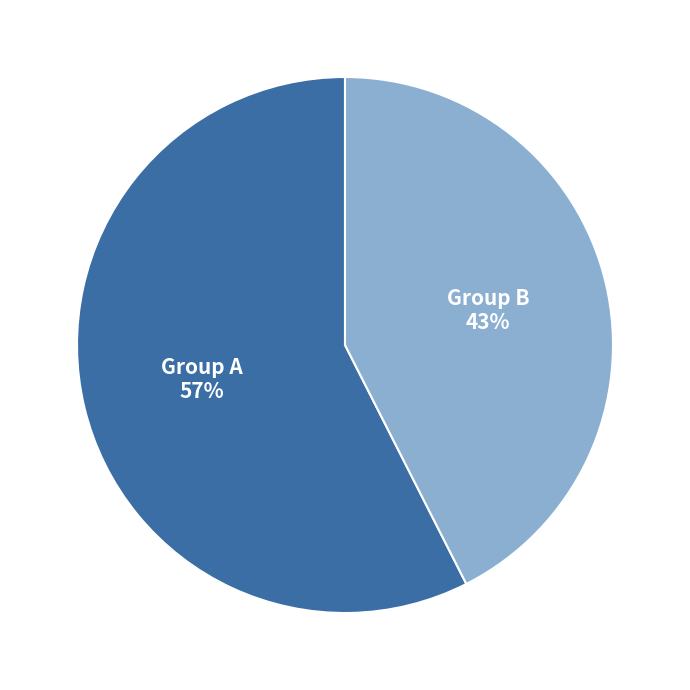

How many slices are in this pie chart?

2